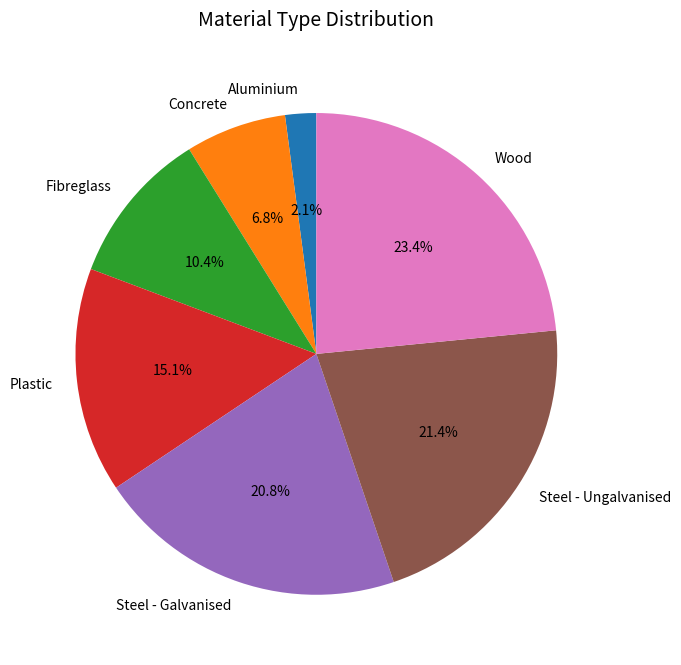

What percentage is NOT represented by Aluminium?

97.9%